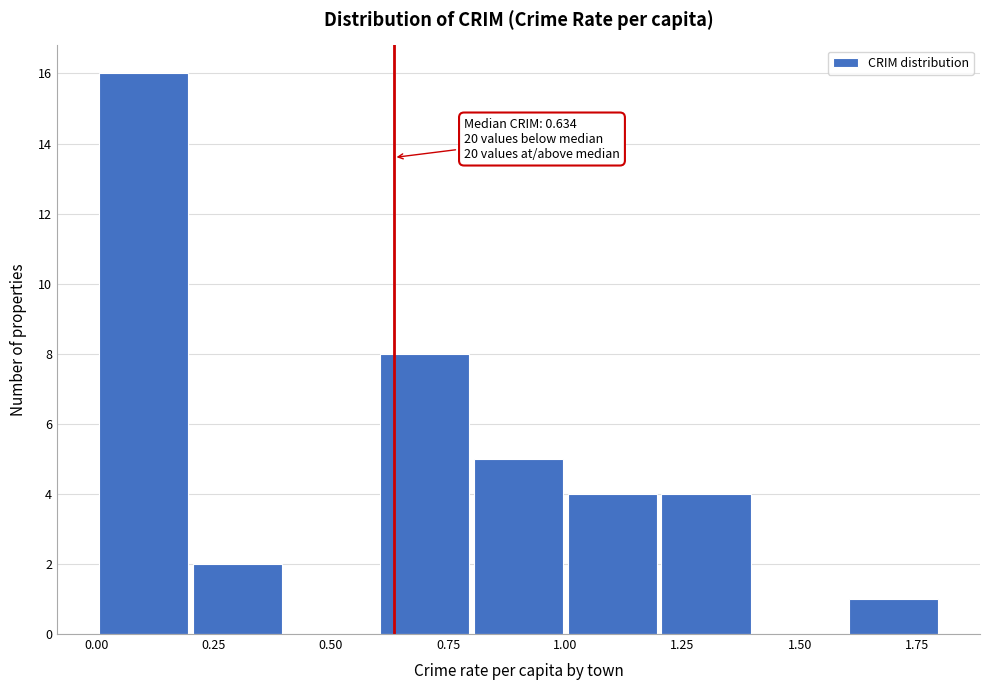

Over which range of the x-axis is the bar tallest?

0.0 to 0.2